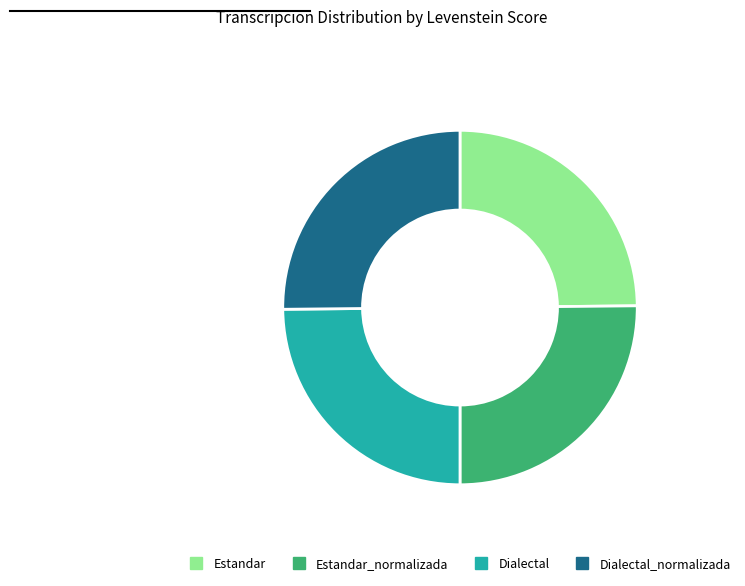

How many segments does this pie chart have?

4